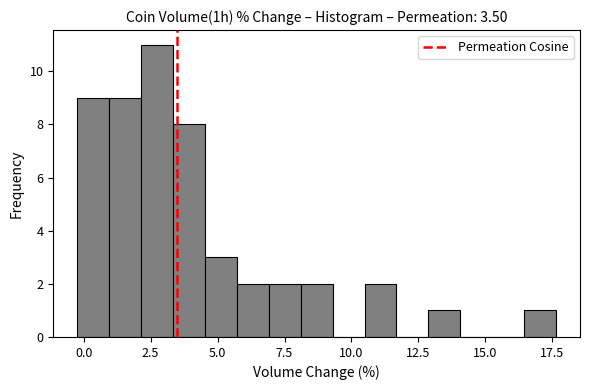

Around what value on the x-axis is the tallest bar? Give the approximate position of its centre, as read against the axis.

2.5